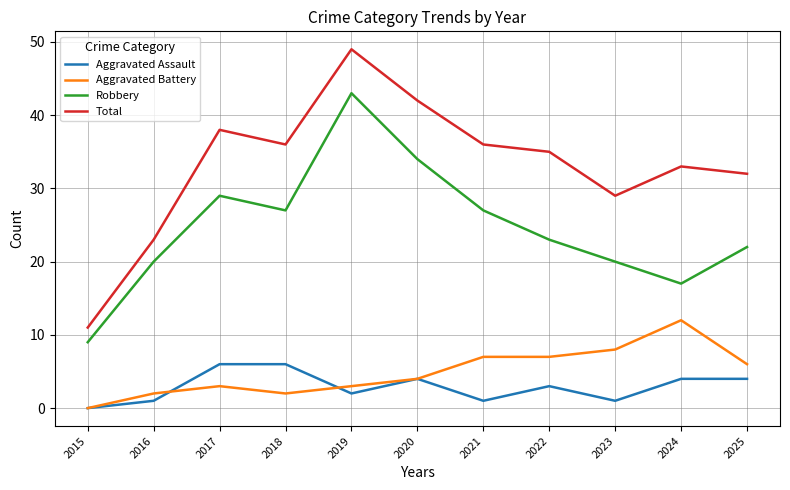

Reading right to left, list all the values displayed in this chart.

Aggravated Assault: 4	4	1	3	1	4	2	6	6	1	0
Aggravated Battery: 6	12	8	7	7	4	3	2	3	2	0
Robbery: 22	17	20	23	27	34	43	27	29	20	9
Total: 32	33	29	35	36	42	49	36	38	23	11